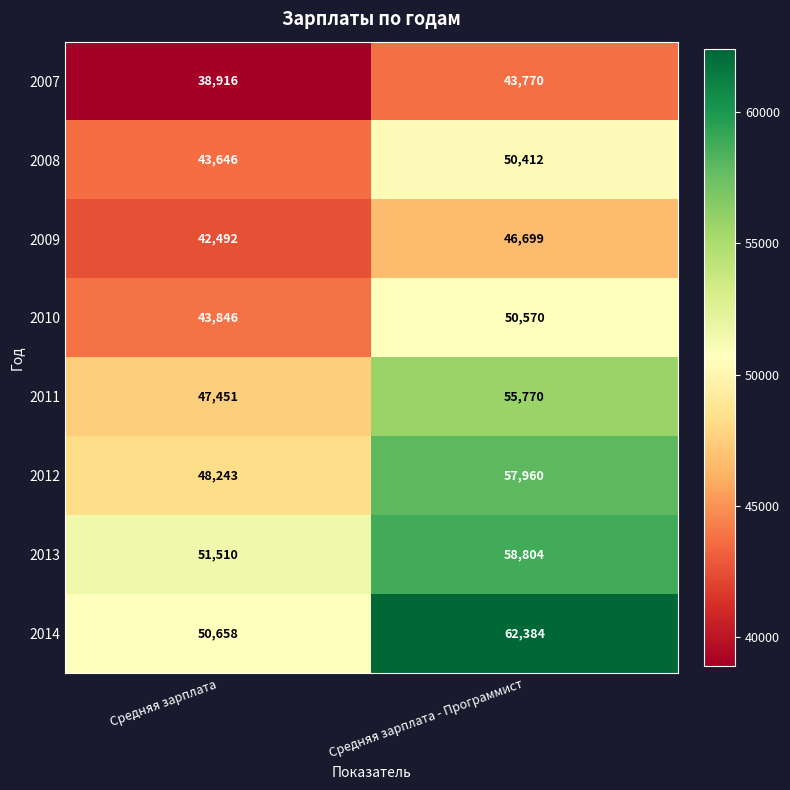

Which series has the largest total across all categories?

2014